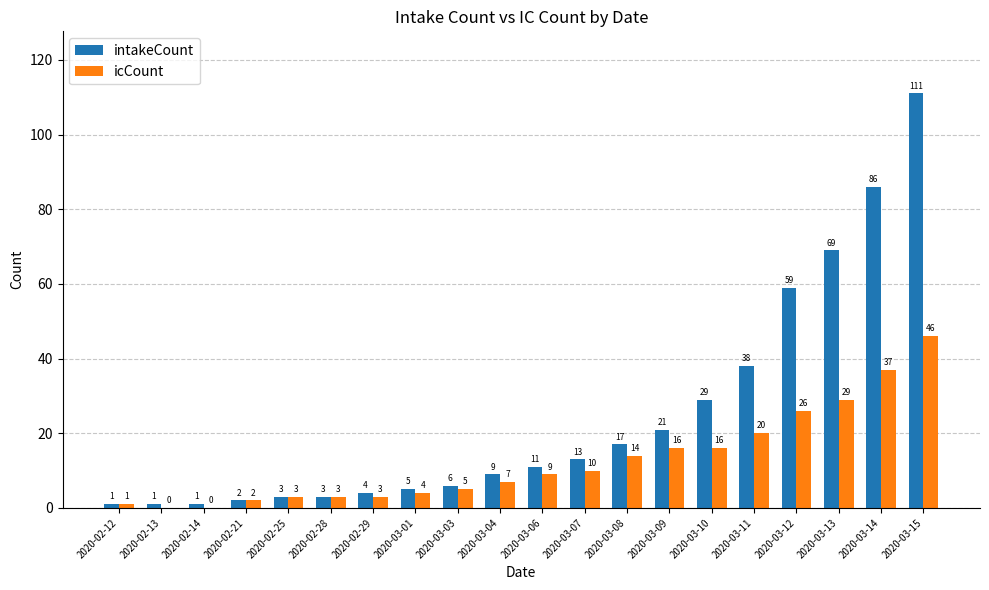

The intakeCount series shows 2 at 2020-02-21. True or false?

True